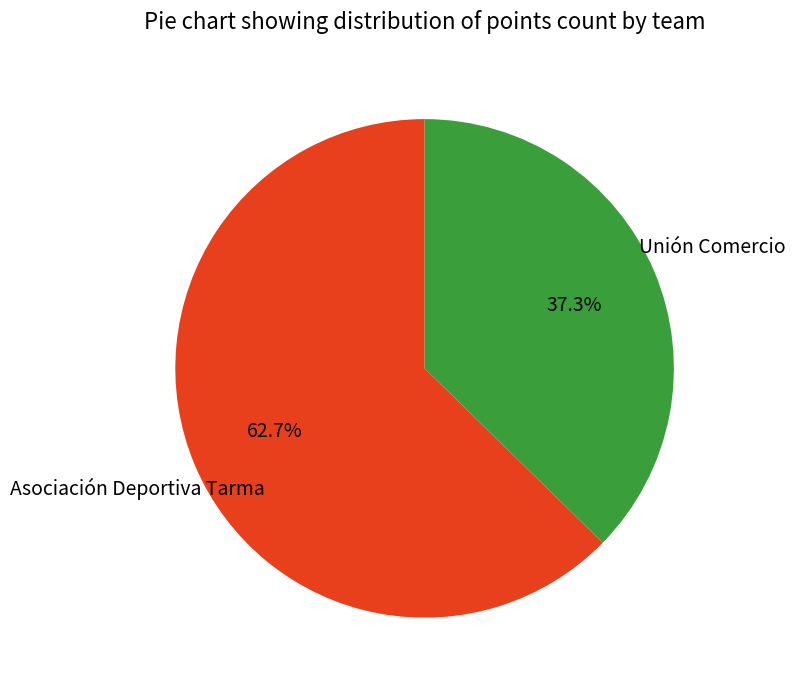

How much of the chart is everything except Unión Comercio?

62.7%